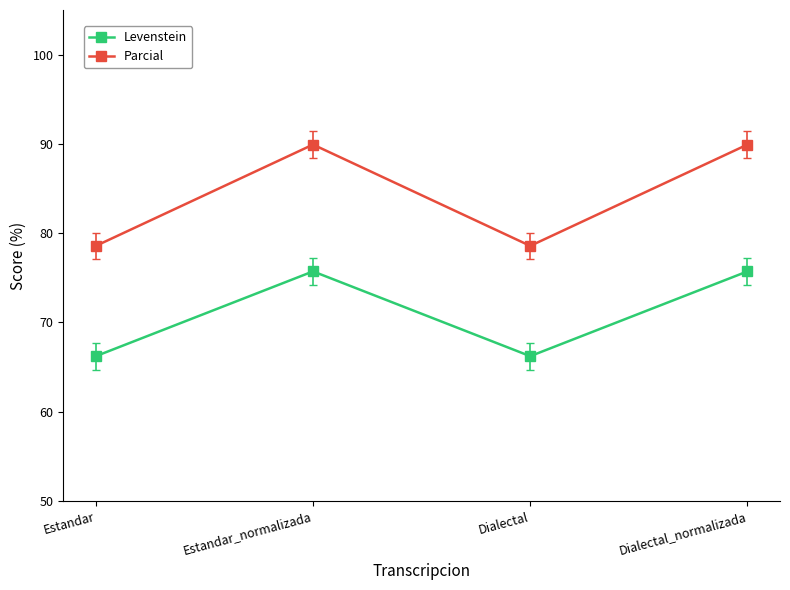

Which series has the largest total across all categories?

Parcial